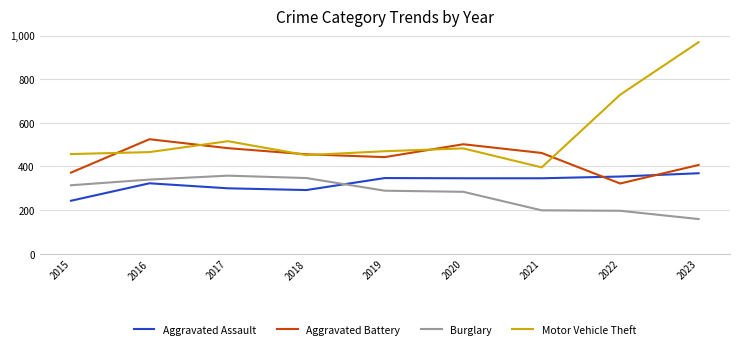

Which series has the largest range (max minus min)?

Motor Vehicle Theft